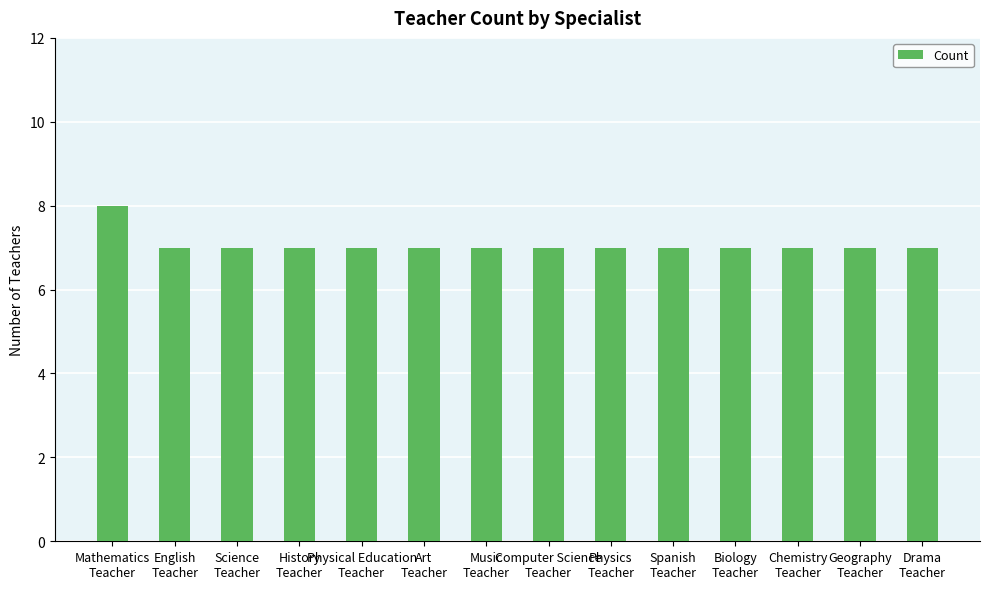

What is the sum of all values?

99